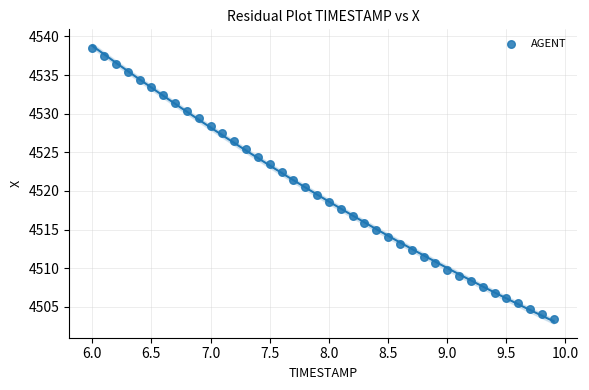

What is the range of Y values (max minus min)?

35.0